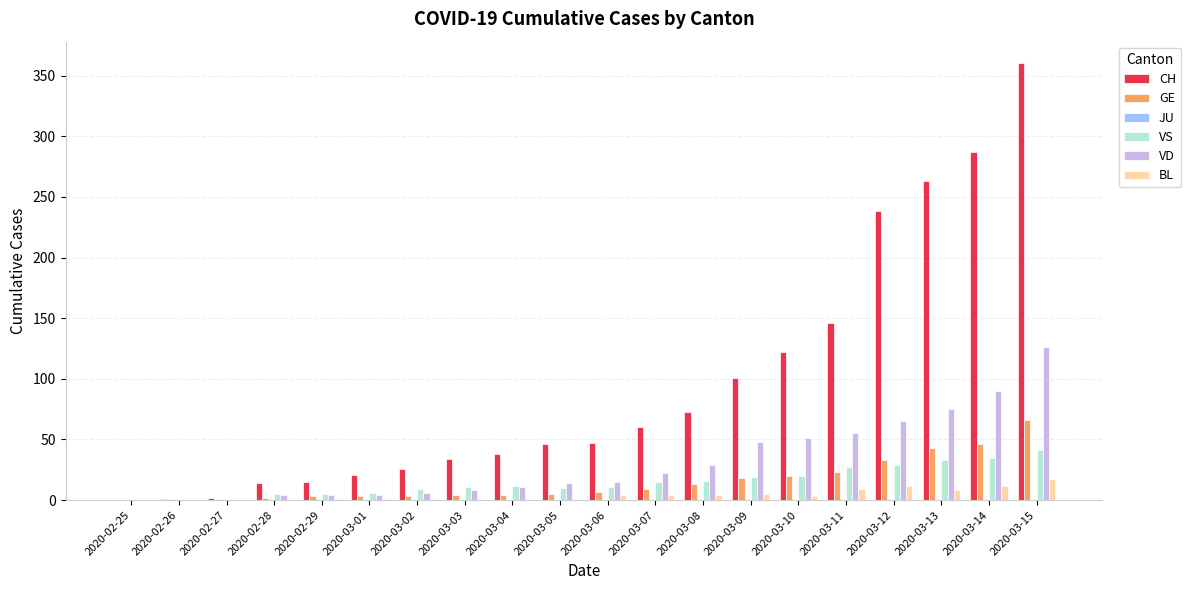

How many groups of bars are there?

20